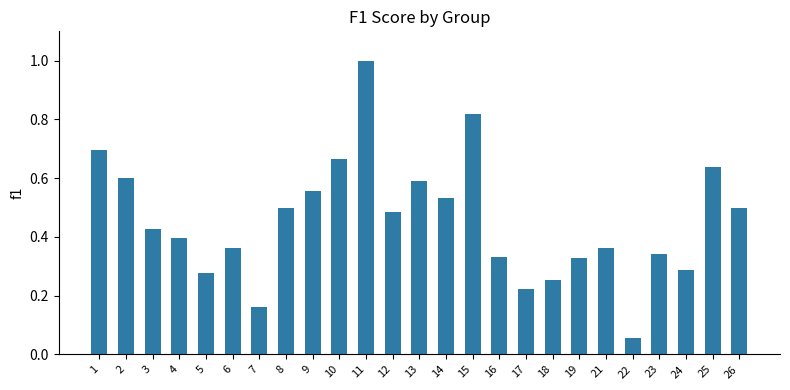

How many categories are shown in the chart?

25